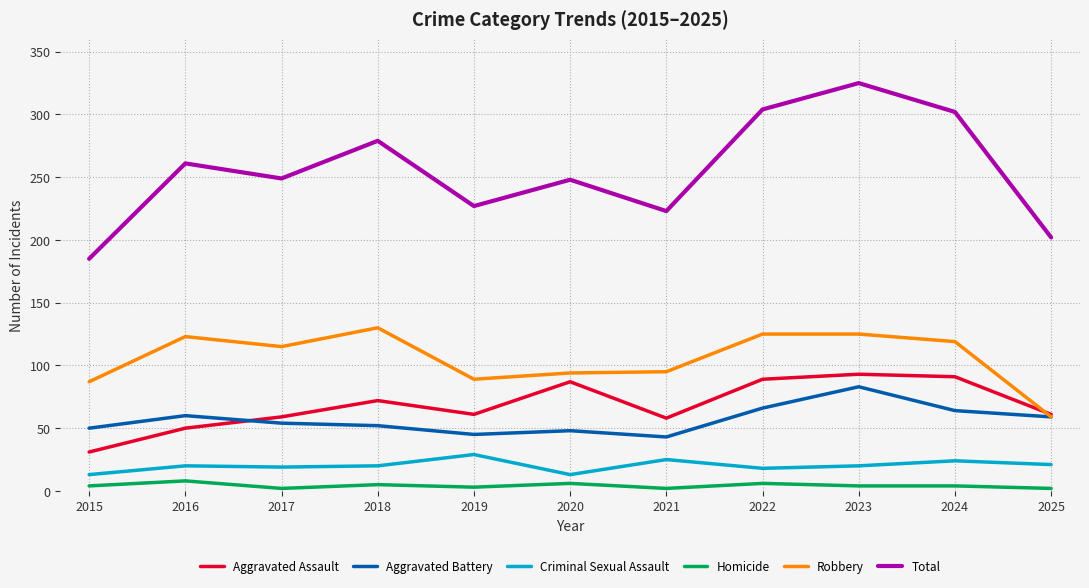

The value of Total at 2015 is 185. True or false?

True